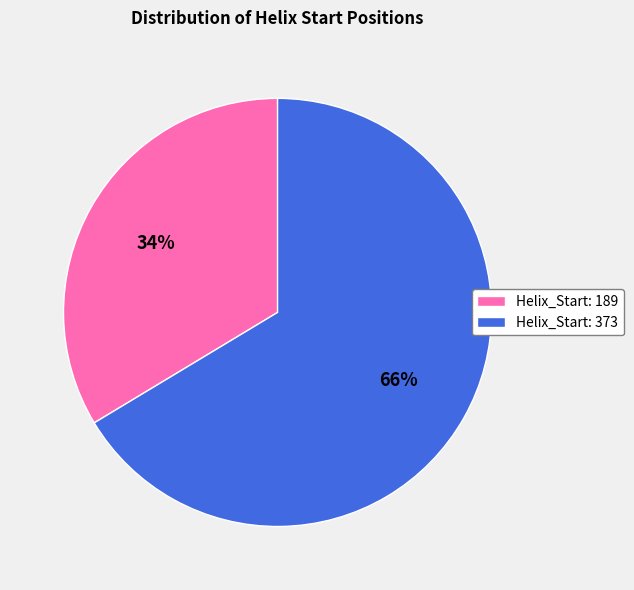

To the nearest percent, what portion does Helix_Start: 189 represent?

34%